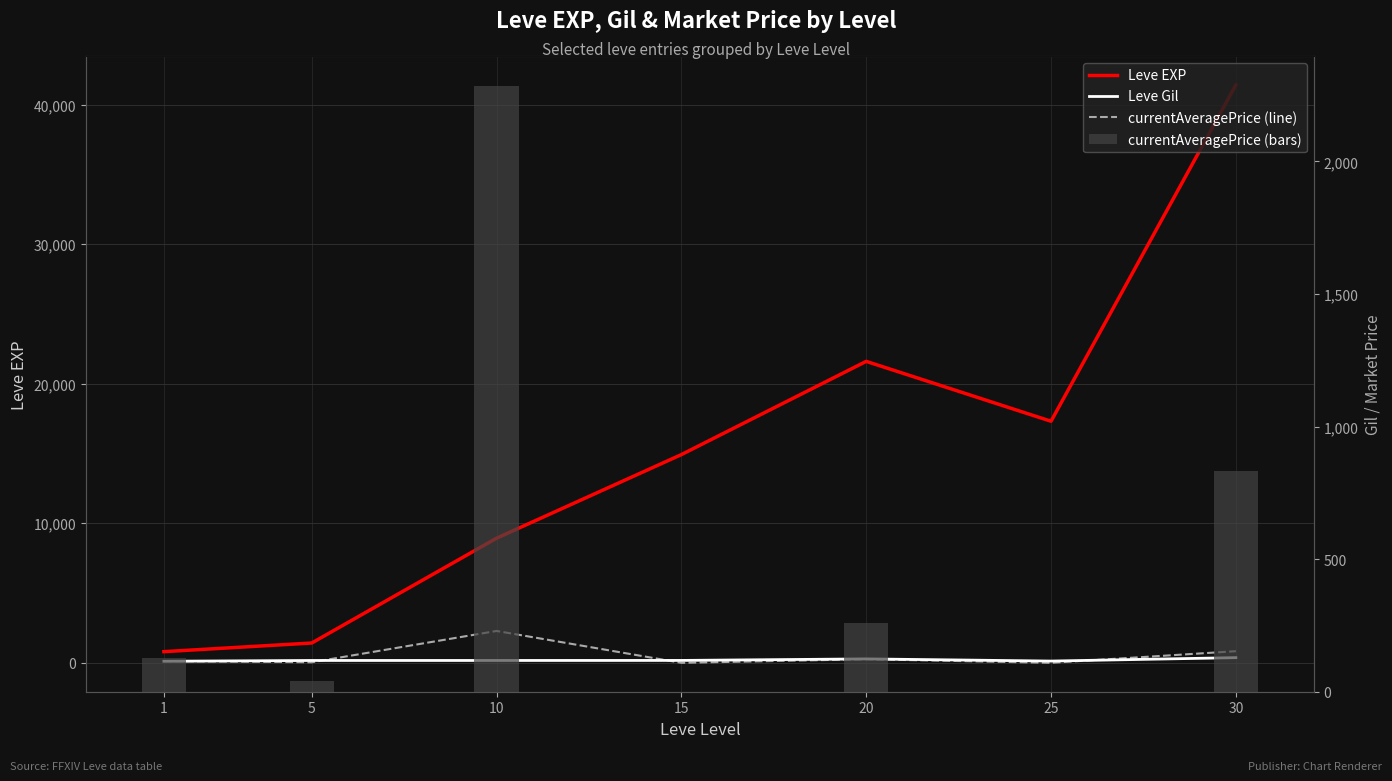

Reading left to right, transcribe all the data shown in this chart.

Leve EXP: 1=800.0	5=1420.0	10=8930.0	15=14920.0	20=21600.0	25=17310.0	30=41410.0
Leve Gil: 1=113.0	5=169.0	10=169.0	15=172.0	20=281.0	25=126.0	30=372.0
currentAveragePrice (scaled): 1=126.1	5=39.5	10=2283.6	15=0.0	20=257.3	25=0.0	30=833.1
currentAveragePrice: 1=126.1	5=39.5	10=2283.6	15=0.0	20=257.3	25=0.0	30=833.1